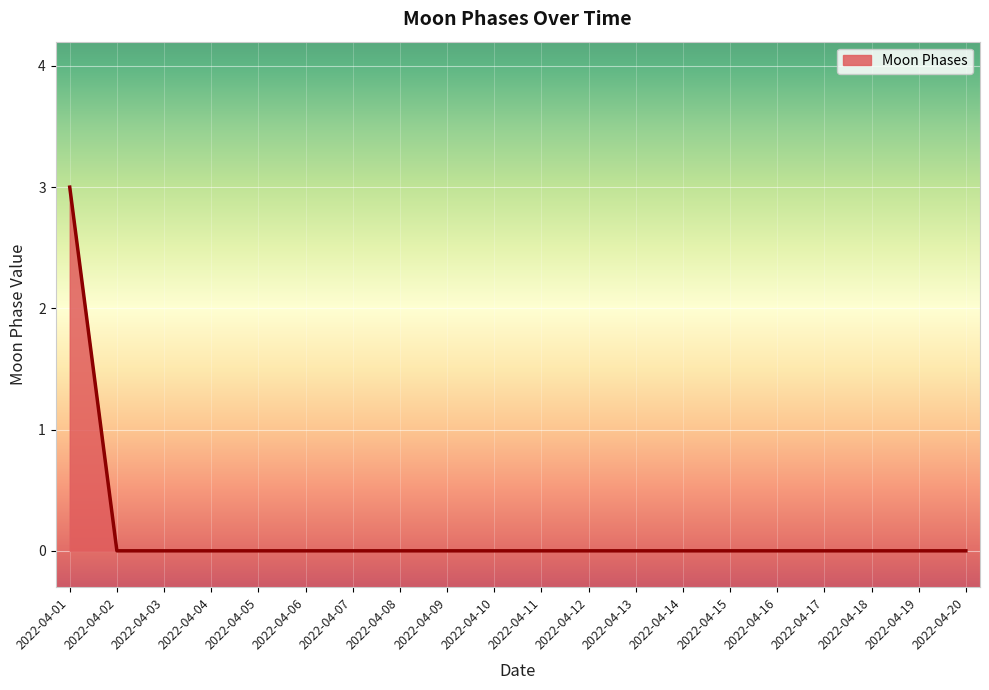

True or false: the data shows 3 at 2022-04-01.

True